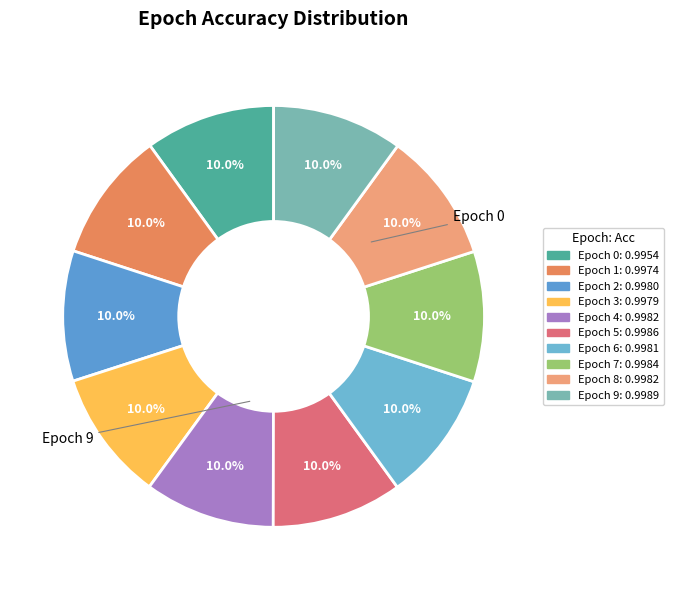

How many slices are in this pie chart?

10